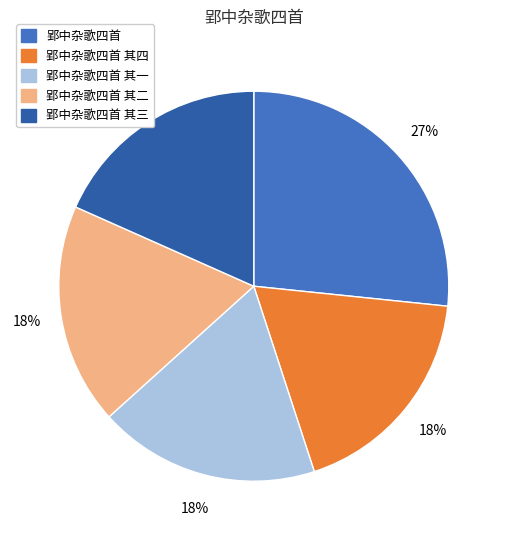

Is there a majority slice in this chart?

No